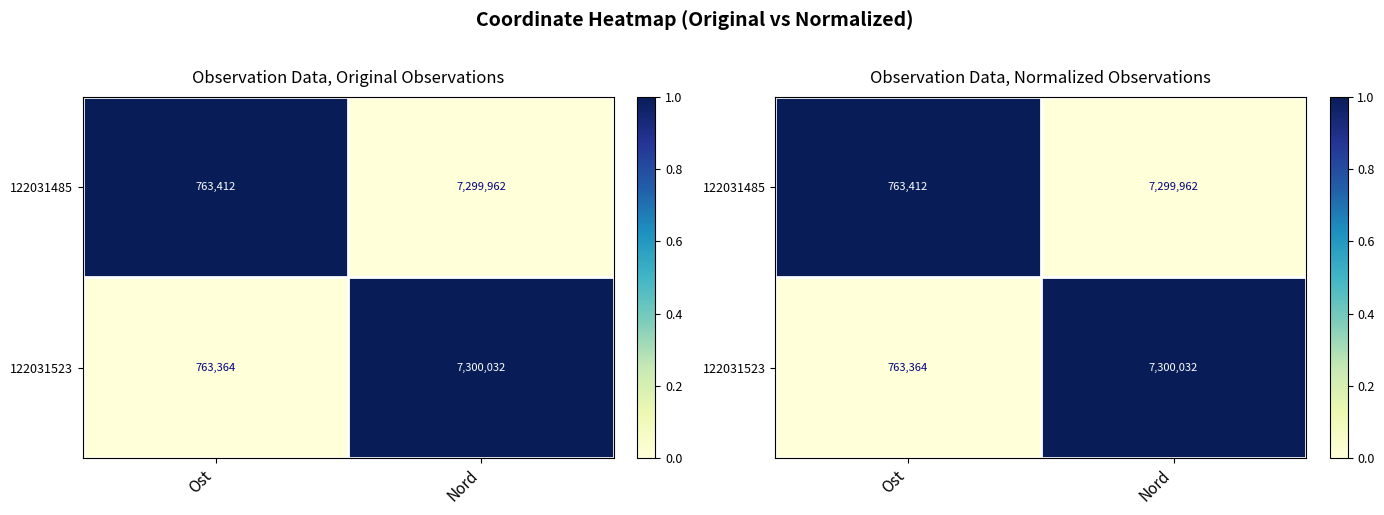

Which category has the lowest value in the 122031523 series?

Ost